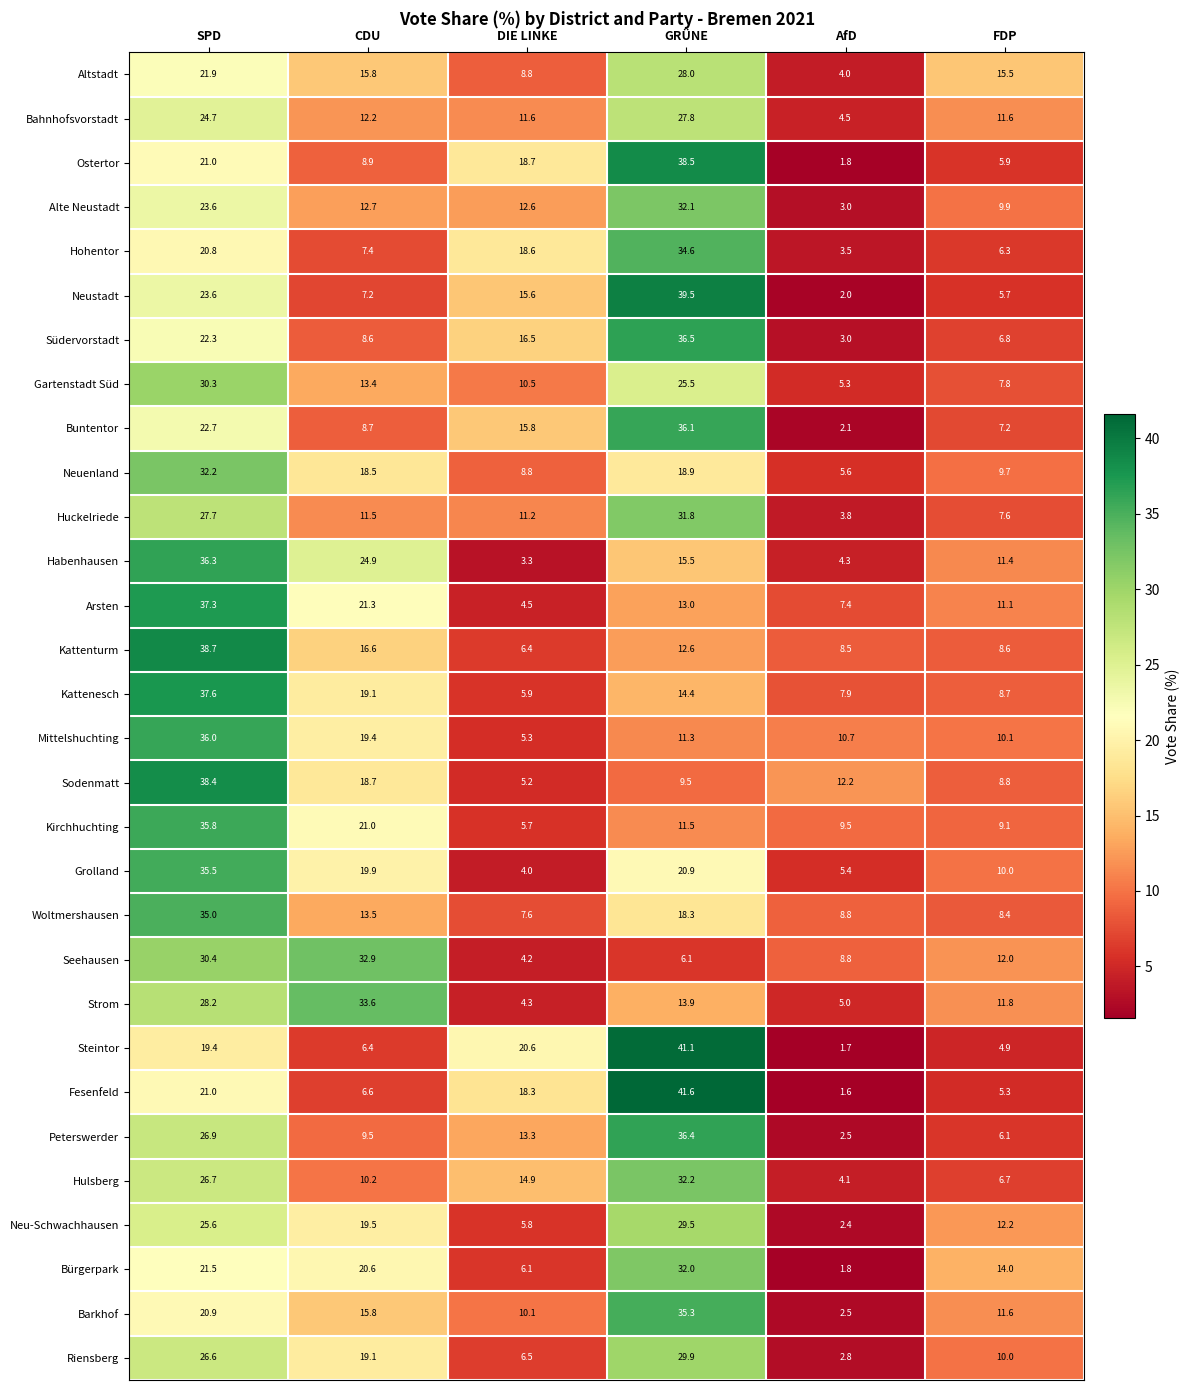

What is the total value across all series at FDP?

274.8